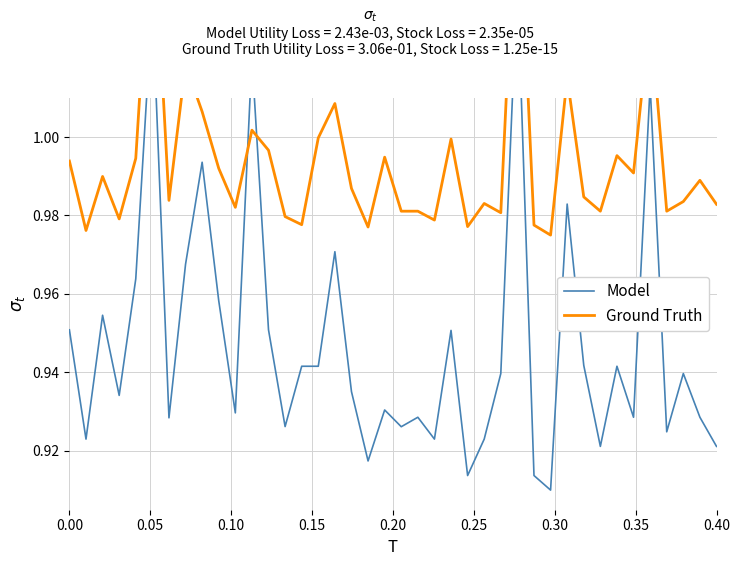

What is the value of the Ground Truth point at the 13th from the left?

1.0